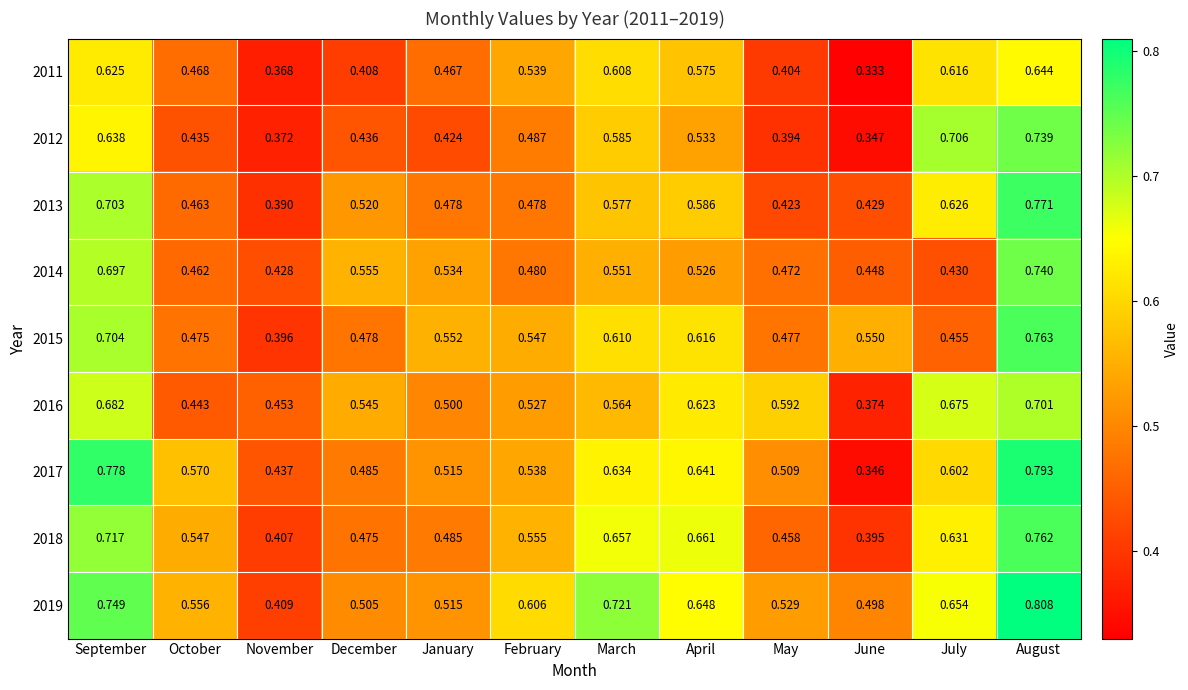

Rank the series at August from highest to lowest value.

2019, 2017, 2013, 2015, 2018, 2014, 2012, 2016, 2011